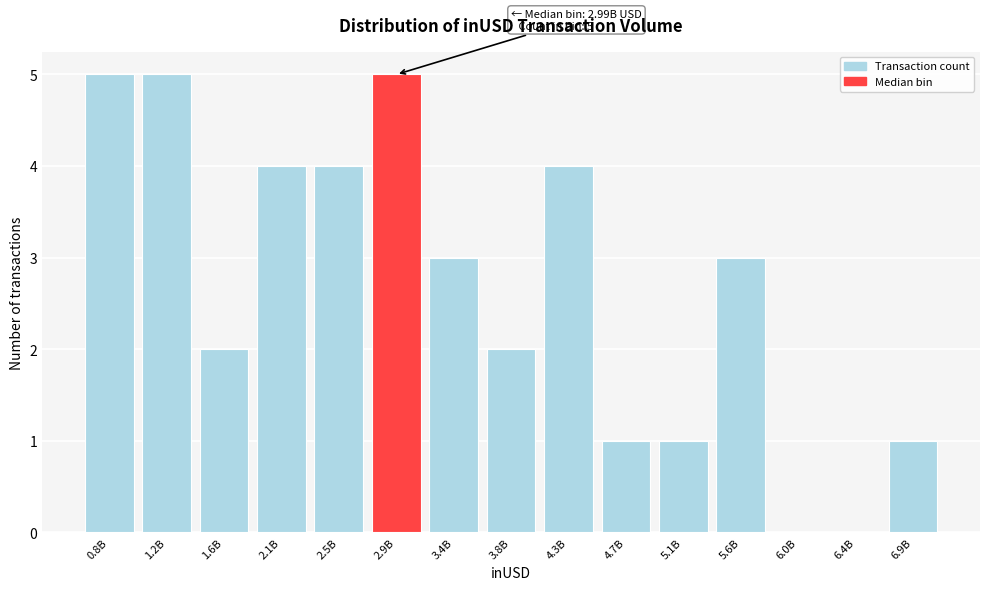

Reading left to right, list all the values displayed in this chart.

0.8B=5	1.2B=5	1.6B=2	2.1B=4	2.5B=4	2.9B=5	3.4B=3	3.8B=2	4.3B=4	4.7B=1	5.1B=1	5.6B=3	6.0B=0	6.4B=0	6.9B=1